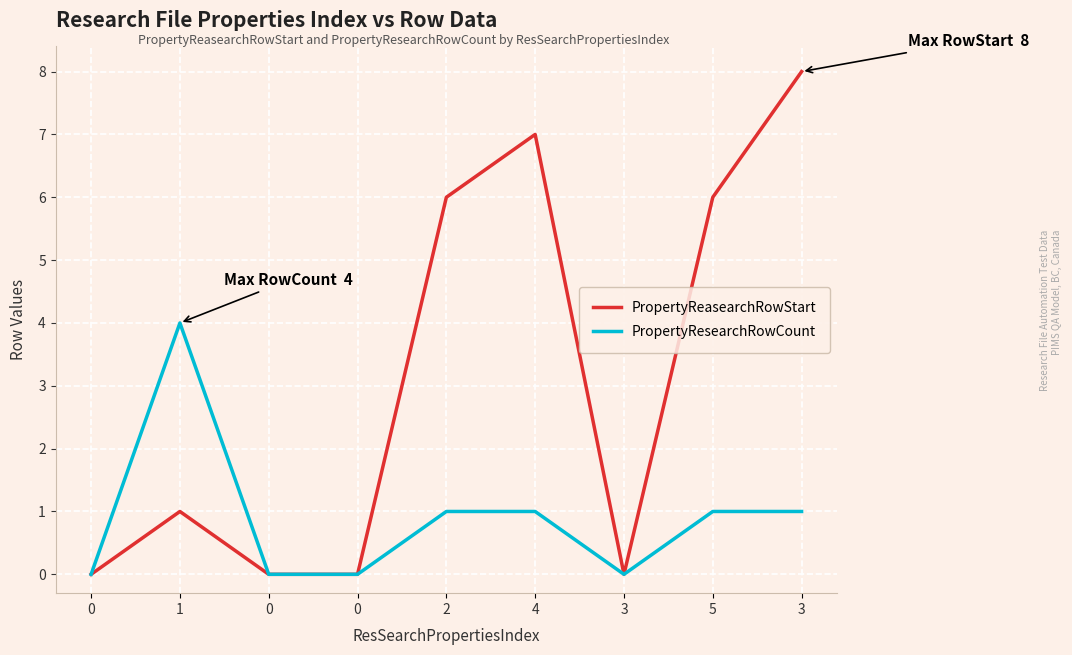

Is it true that PropertyReasearchRowStart equals 3 at 0?

False